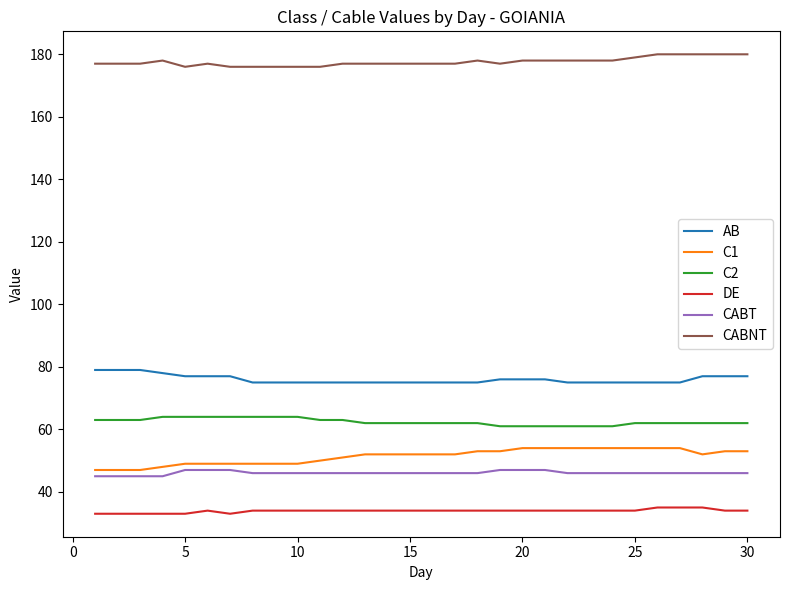

What is the lowest value of the C1 series?

47